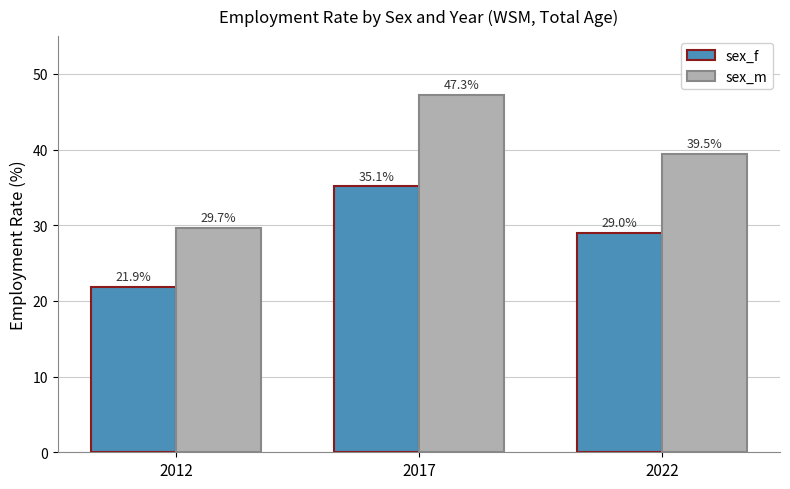

What is the maximum value shown in the chart?

47.3